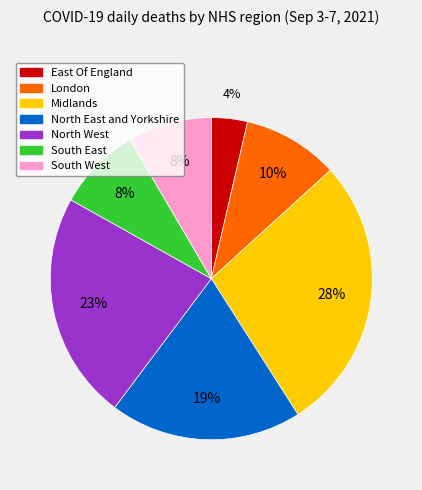

Do Midlands and South West together represent more than half of the pie?

No